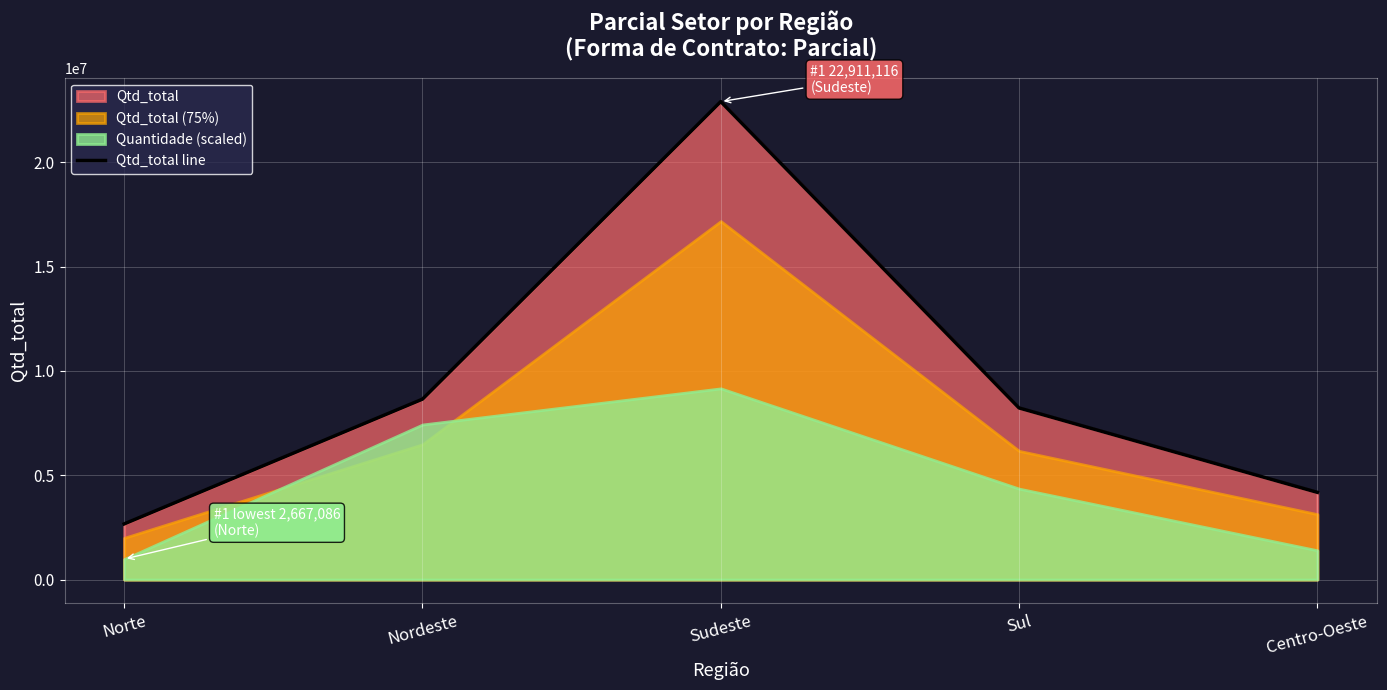

Which category has the lowest value across all series?

Norte